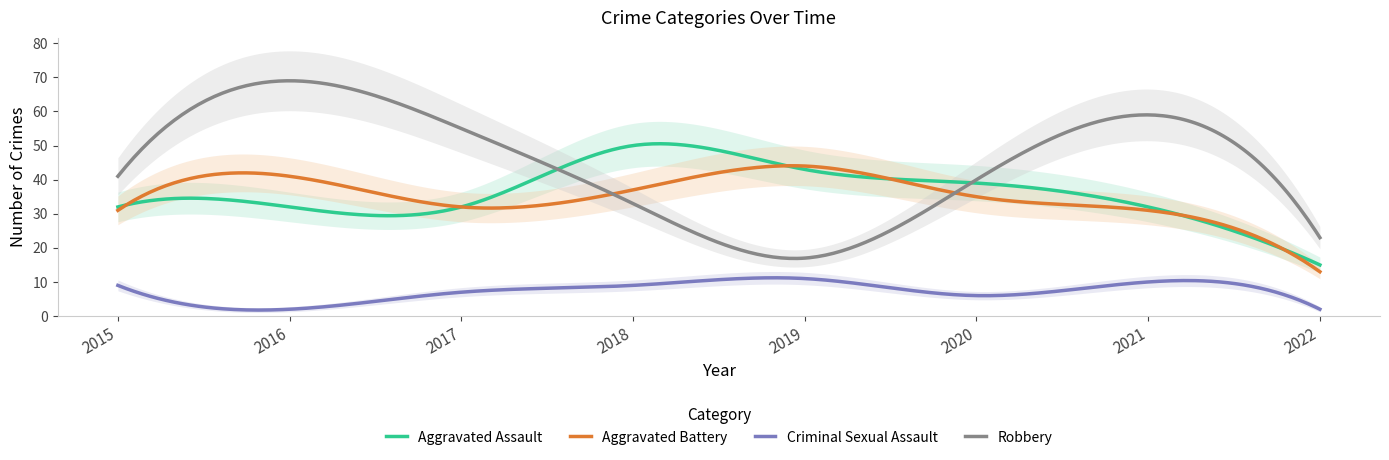

At which category is the sum across all series the highest?

2016